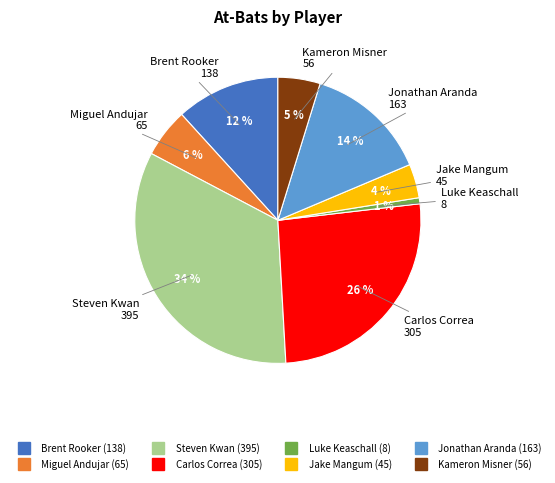

What percentage is the Miguel Andujar slice, to the nearest percent?

6%